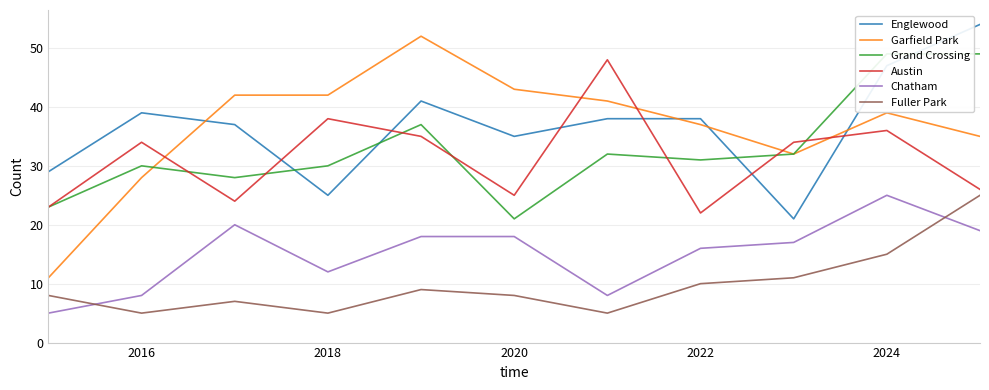

What is the label of the 2nd point from the left?

2016